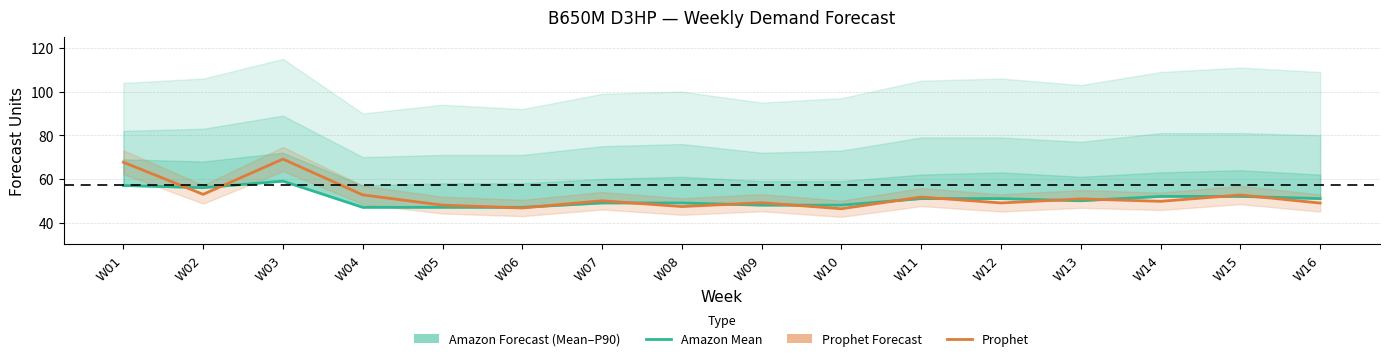

Reading right to left, extract all data points from this chart.

Amazon Mean Forecast: 51.0	52.0	52.0	50.0	51.0	51.0	48.0	48.0	49.0	49.0	47.0	47.0	47.0	59.0	56.0	57.0
Prophet Forecast: 49.0	52.6	49.8	50.9	49.0	51.7	46.4	49.1	47.4	50.0	46.7	48.0	52.7	69.1	53.0	67.7